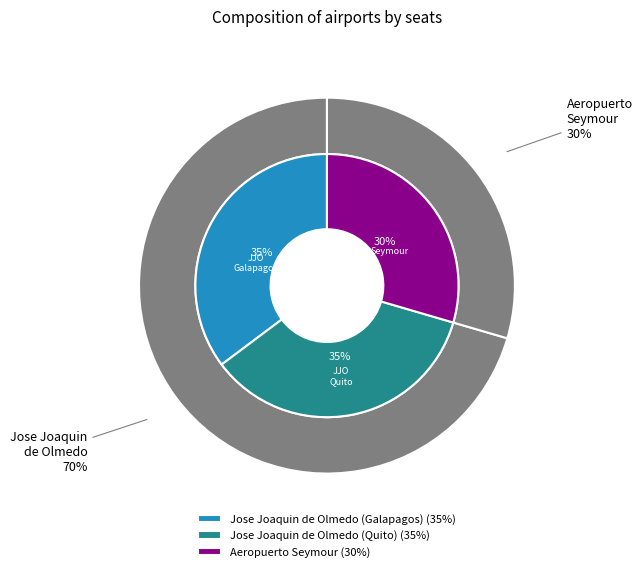

How many segments does this pie chart have?

3